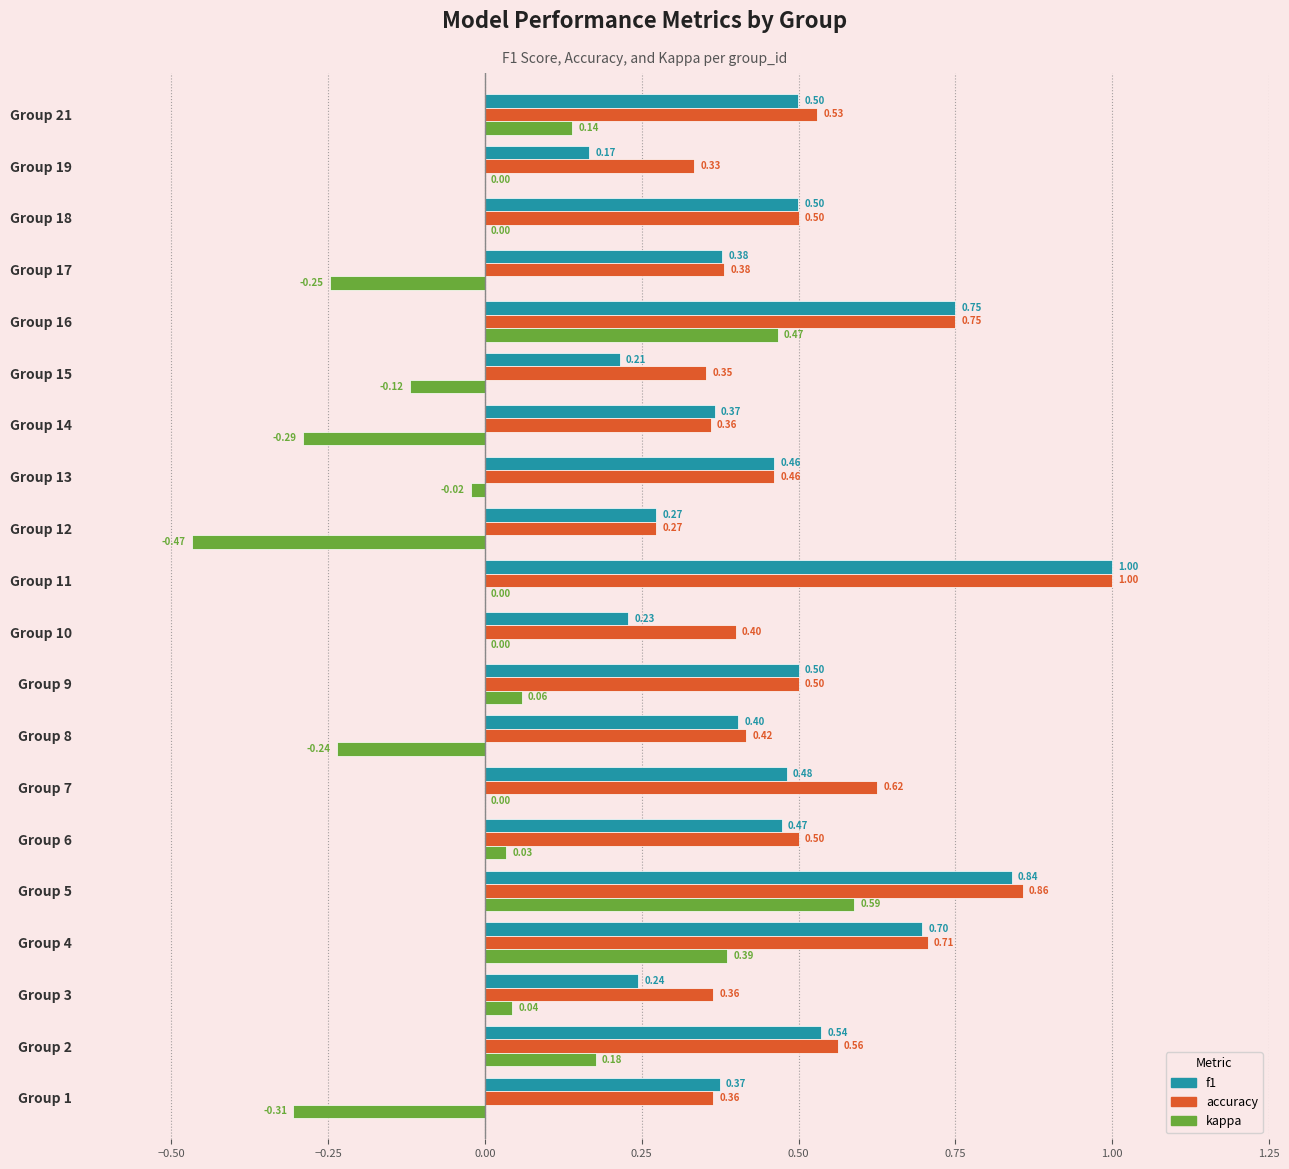

At which category is the sum across all series the highest?

Group 5